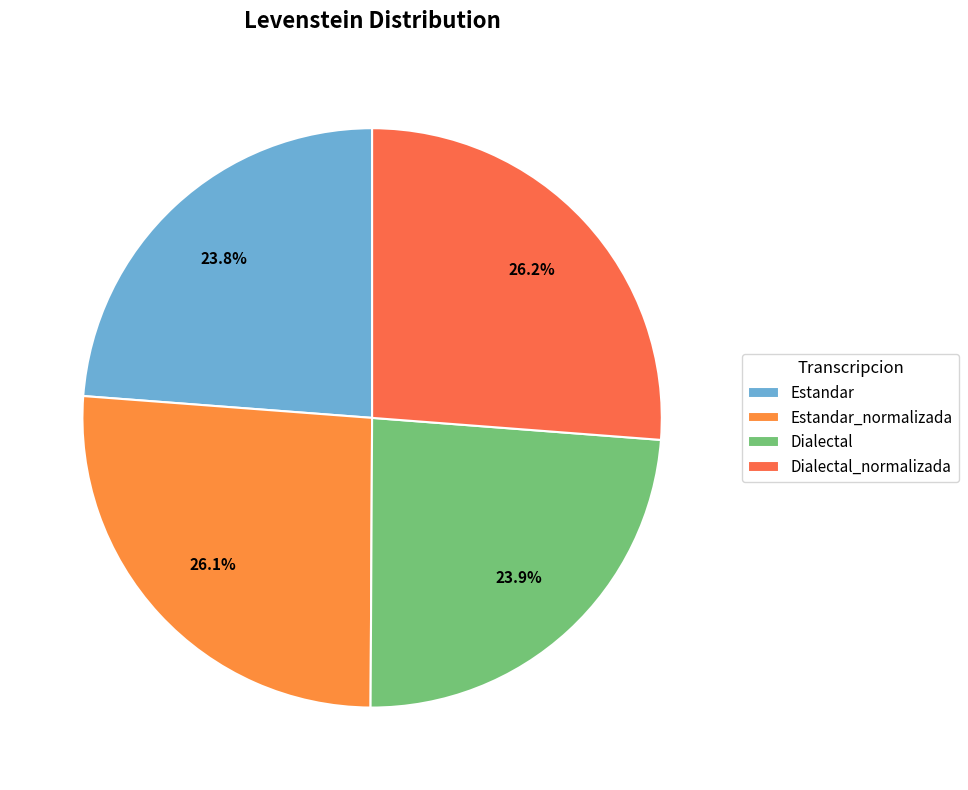

Count the number of slices in the pie.

4